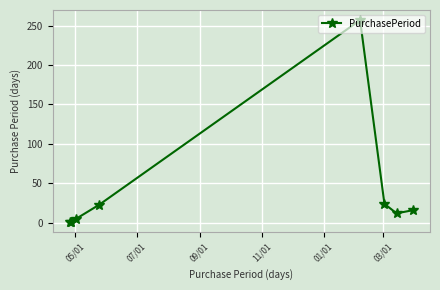

True or false: the data has more than 0 interior local peaks.

True